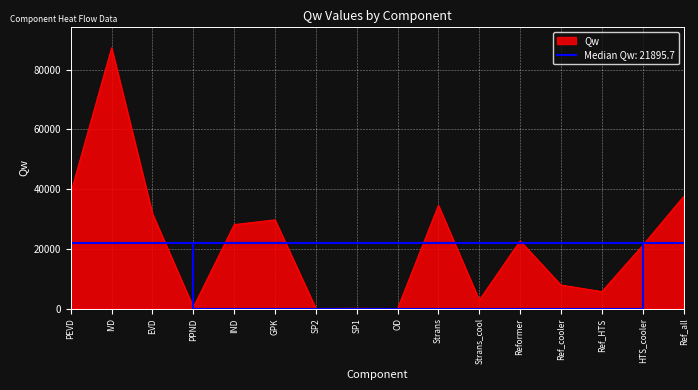

Between OD and Strans, which is larger?

Strans